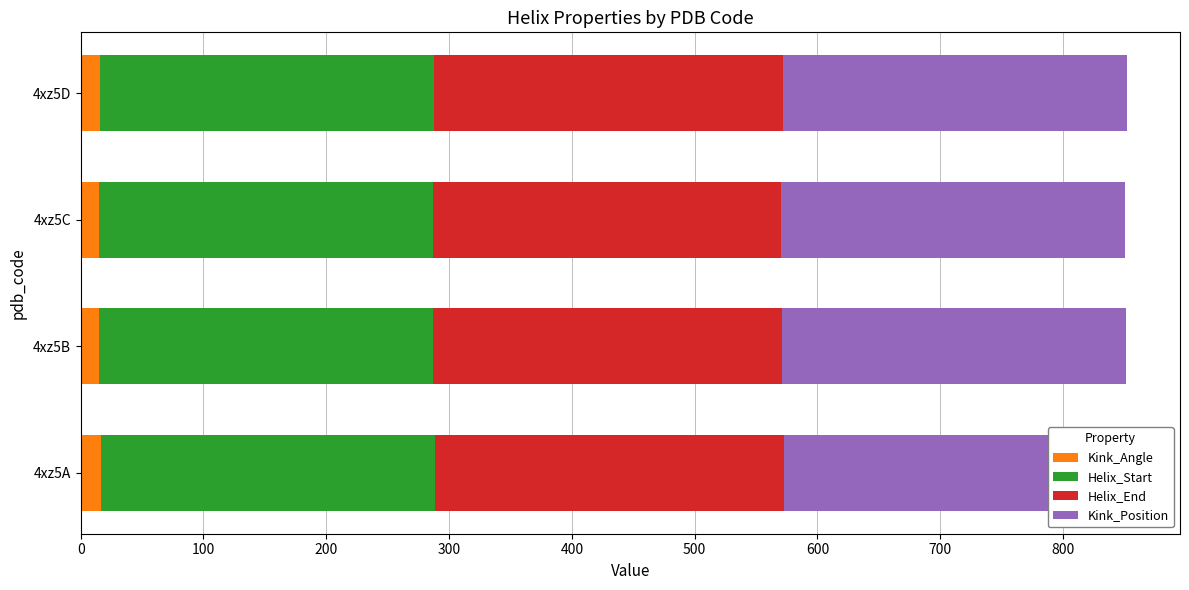

How many groups of bars are there?

4